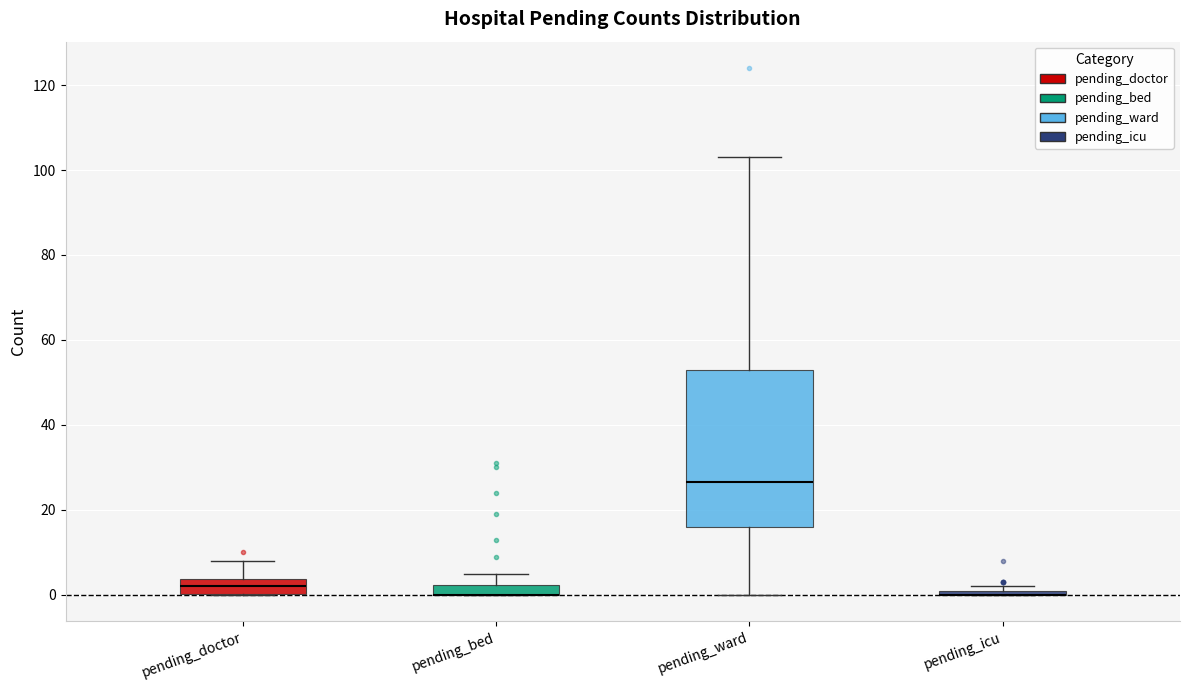

Where does the upper whisker of the box for pending_bed end on the y-axis? The values are not printed on the chart, so give them approximately, as read against the axis.

6